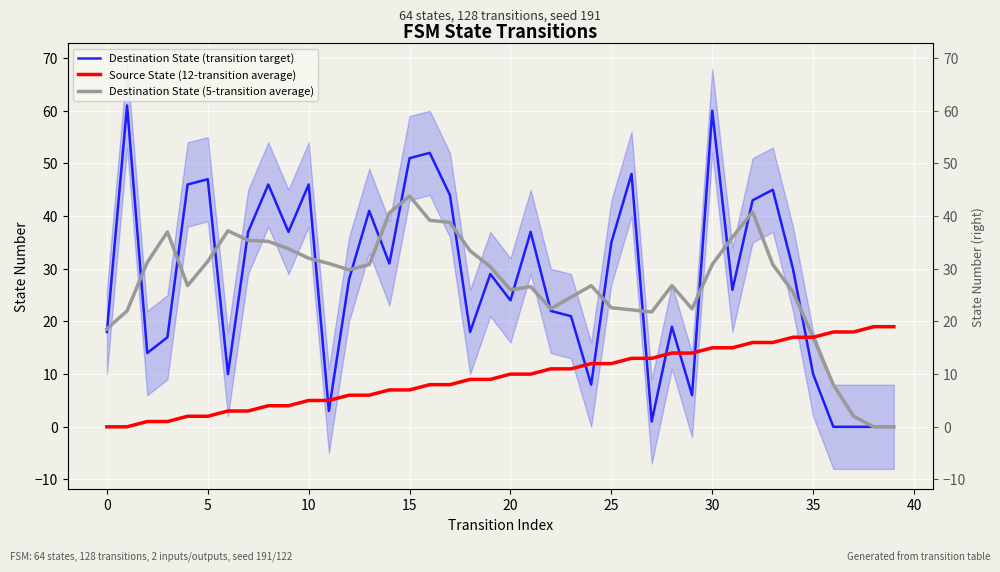

What value does the Source State (12-transition average) series have at 39?

19.0